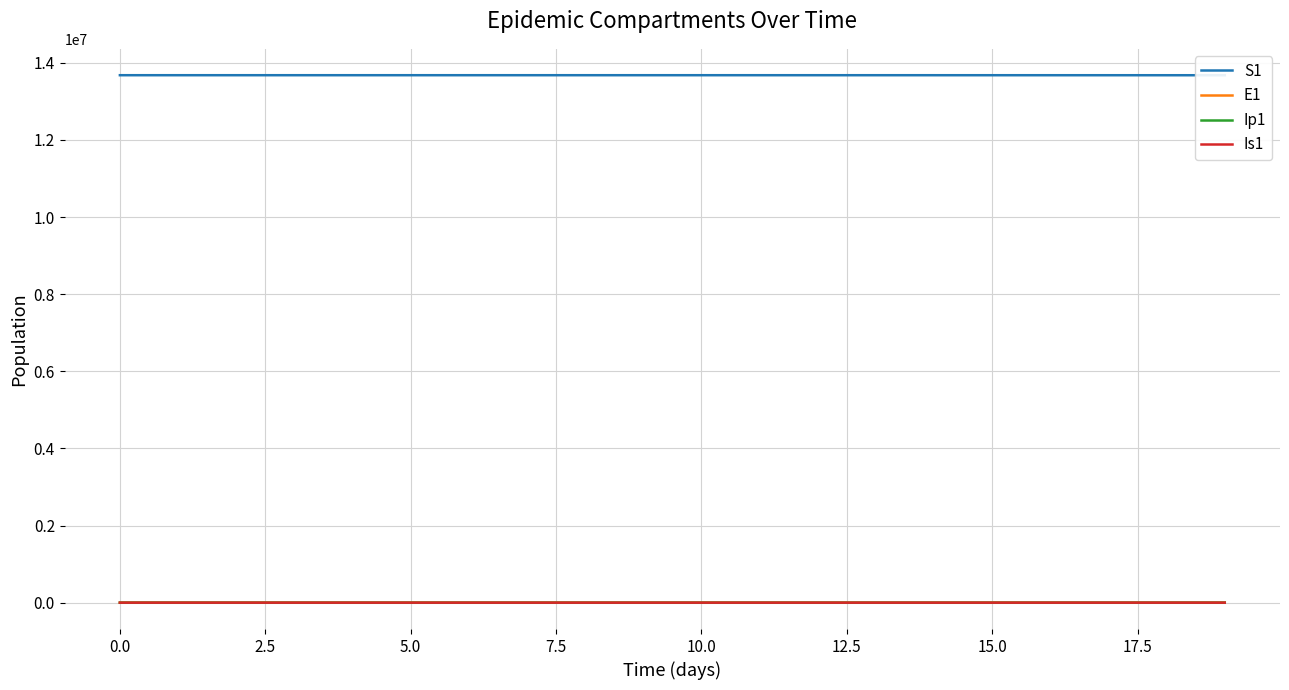

What are all the series names shown in the legend?

S1, E1, Ip1, Is1